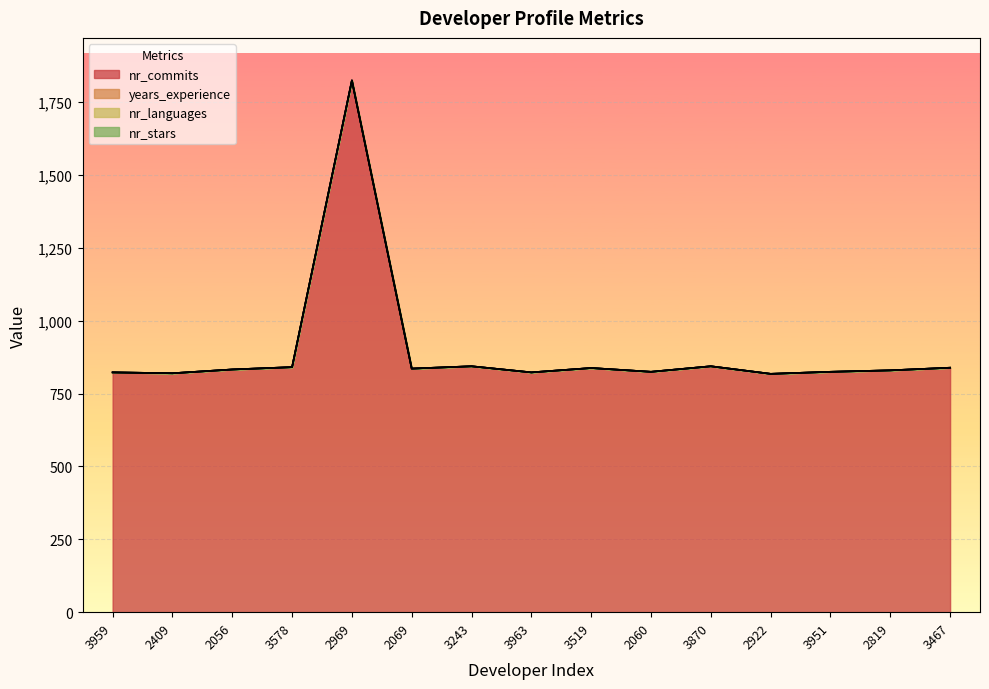

Where is nr_commits nearest to the value 1321?

3243